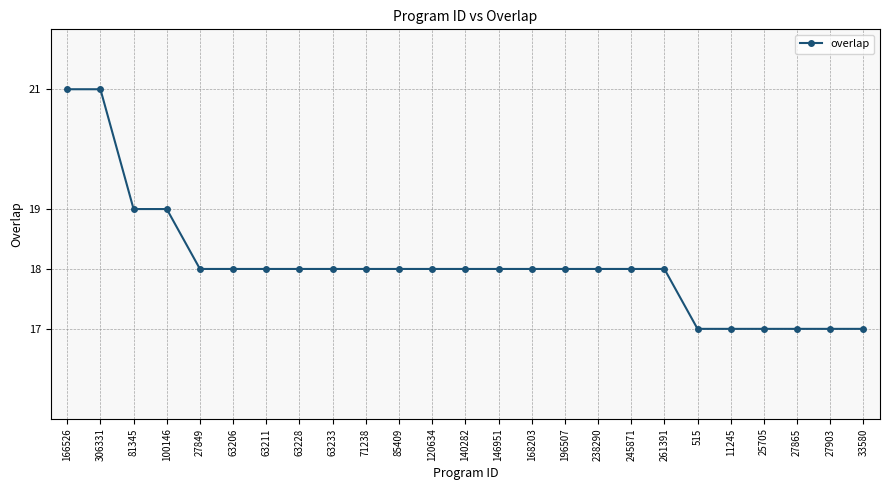

Is it true that the value at 33580 is 27?

False